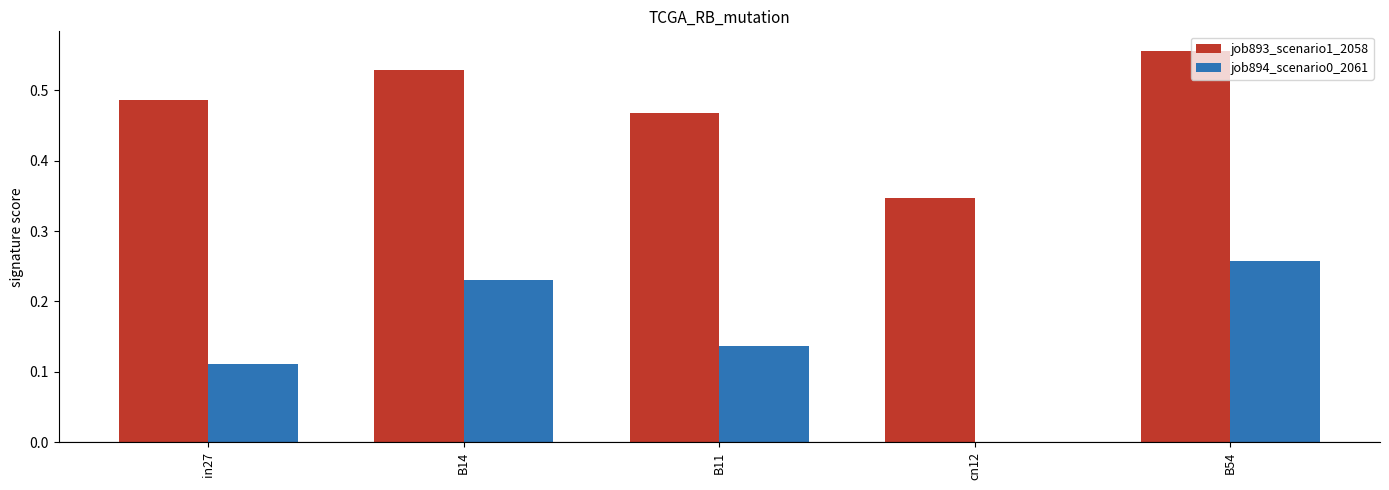

At which category is the sum across all series the highest?

B54